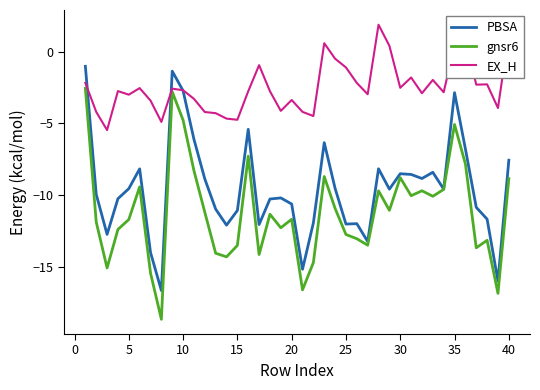

List the series in order of their peak value, lowest first.

gnsr6, PBSA, EX_H